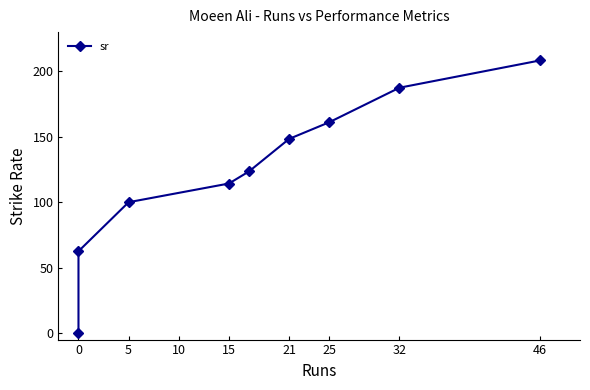

The value at 25 is 62.0. True or false?

False